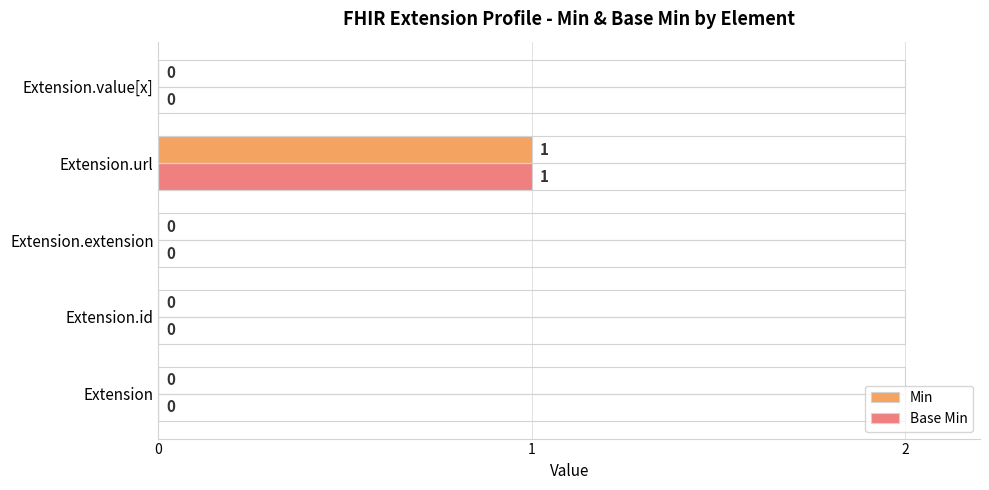

How many Base Min values are between 0 and 1?

5